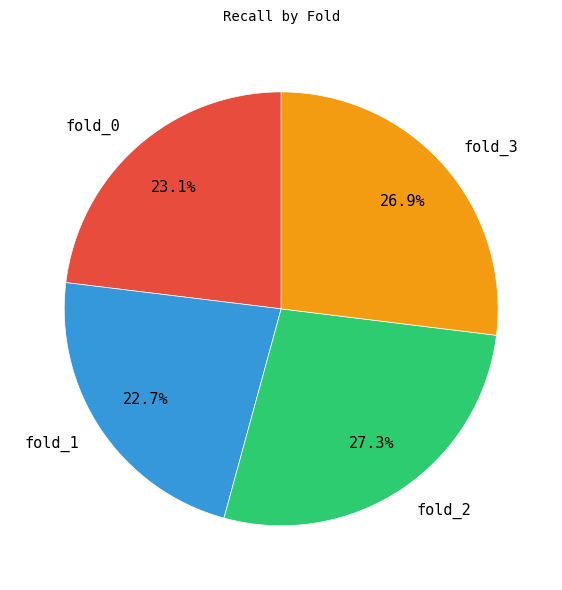

Is fold_3 the majority of the pie?

No